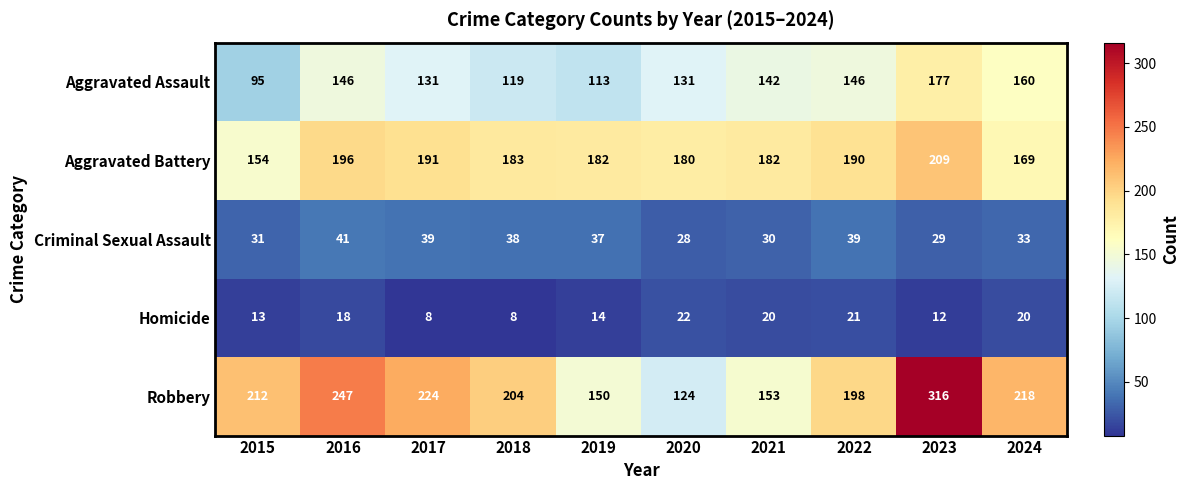

What value does the Aggravated Assault series have at 2020, to the nearest 10?

130